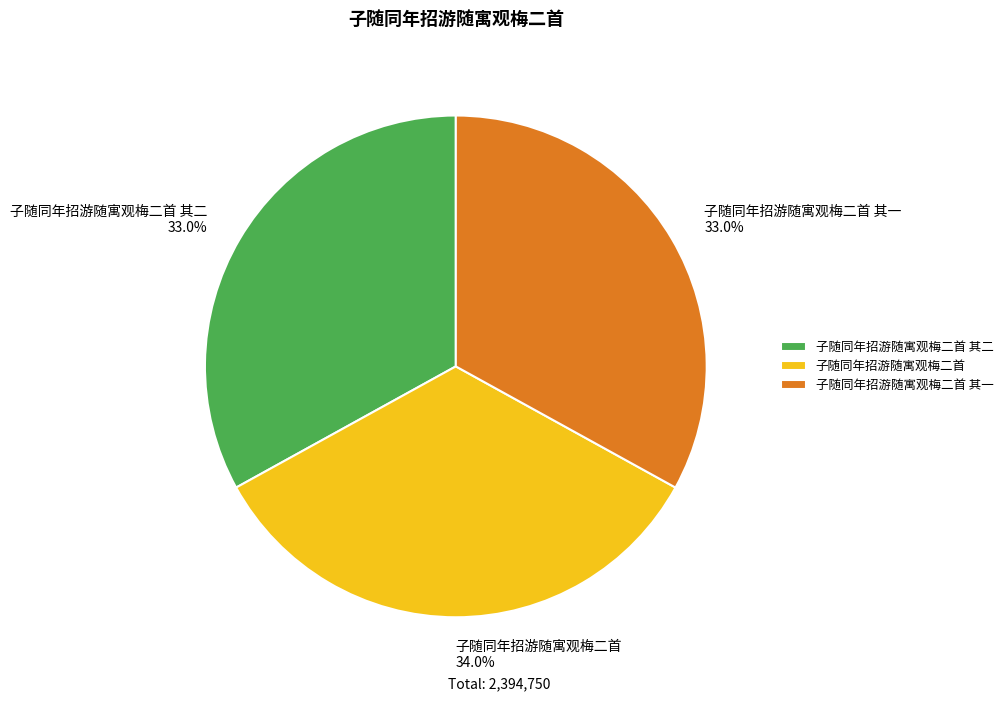

Is the sum of 子随同年招游随寓观梅二首 其一 and 子随同年招游随寓观梅二首 其二 greater than half?

Yes